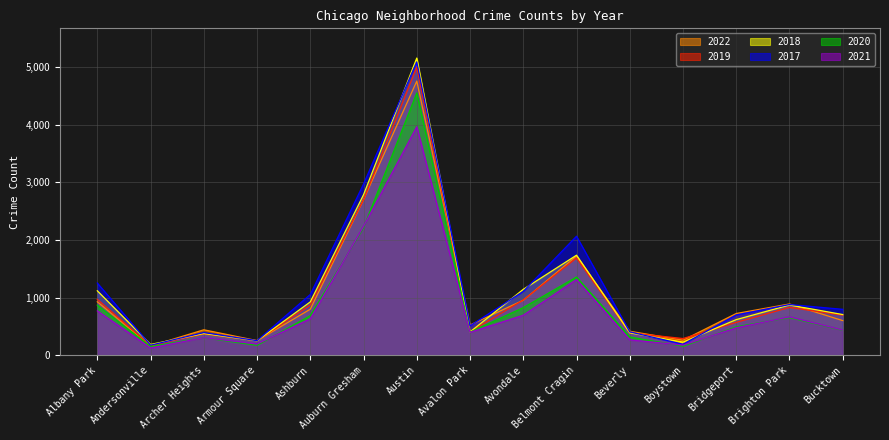

At which category does the chart reach its minimum across all series?

Andersonville